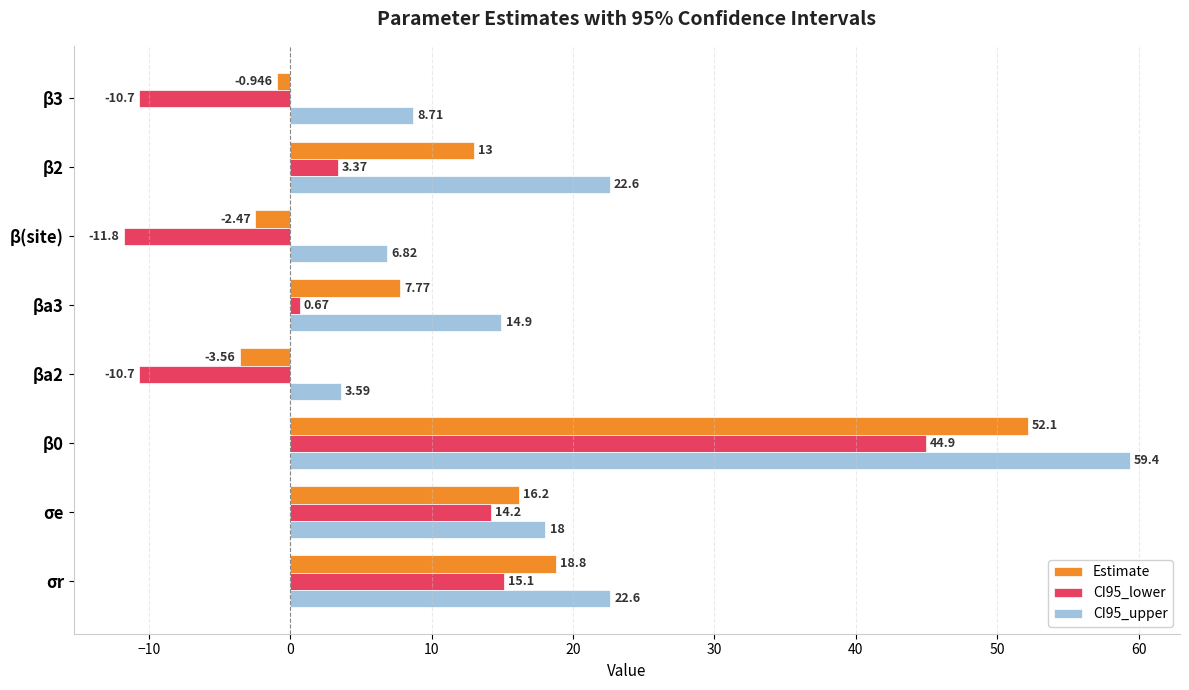

Is the value of Estimate at σr greater than the value of CI95_upper at βa3?

Yes